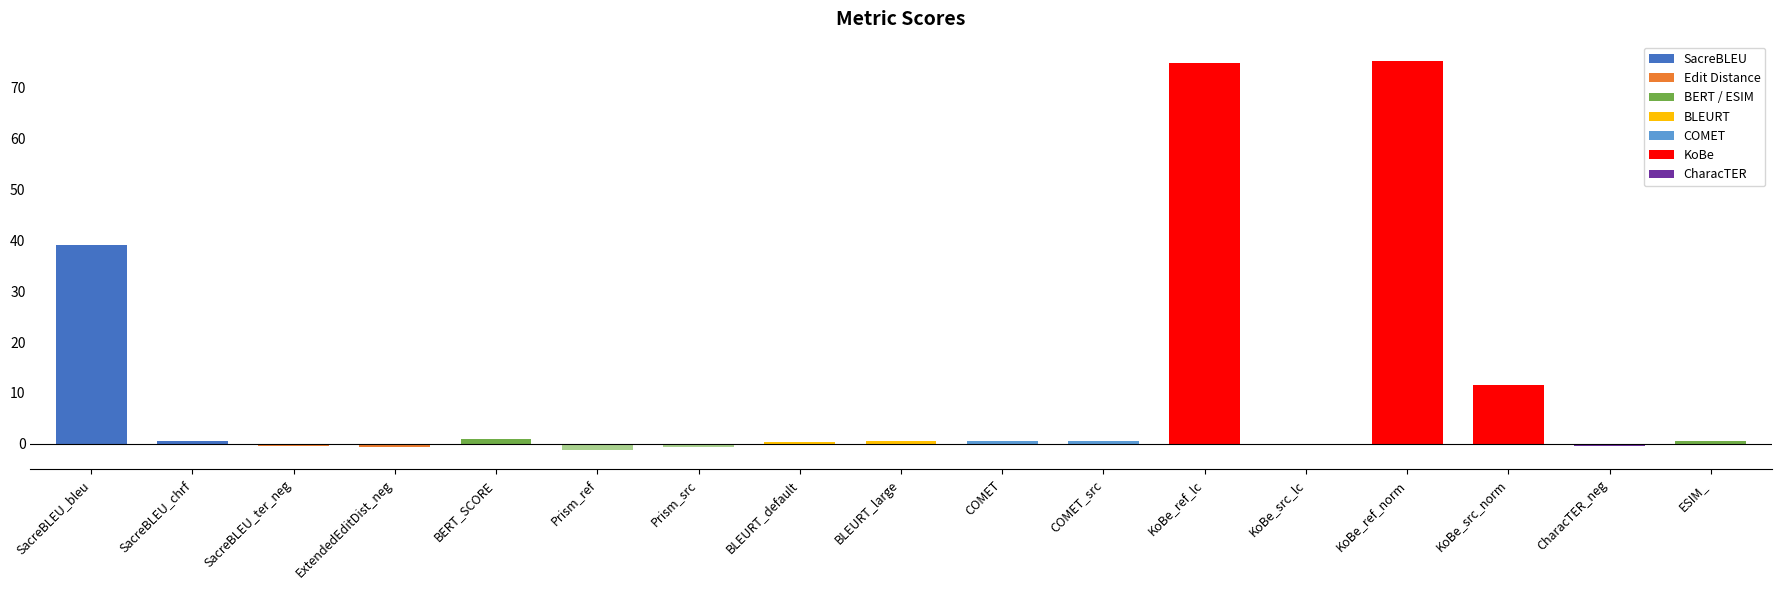

Are the bars grouped side by side (vs. stacked)?

No